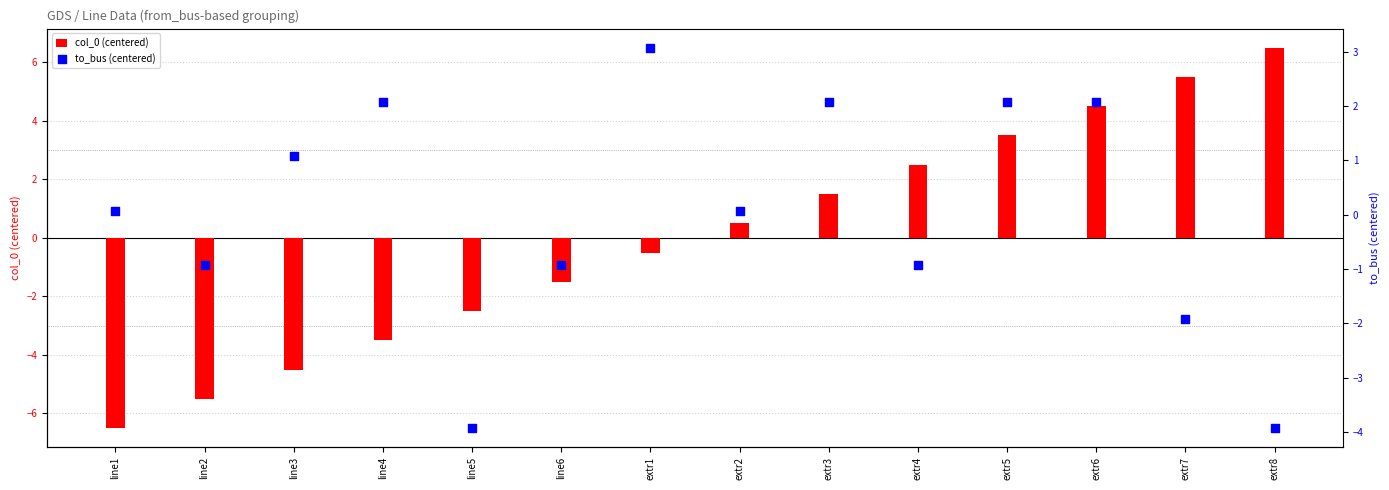

Which series contains the lowest Y value?

col_0 (centered)